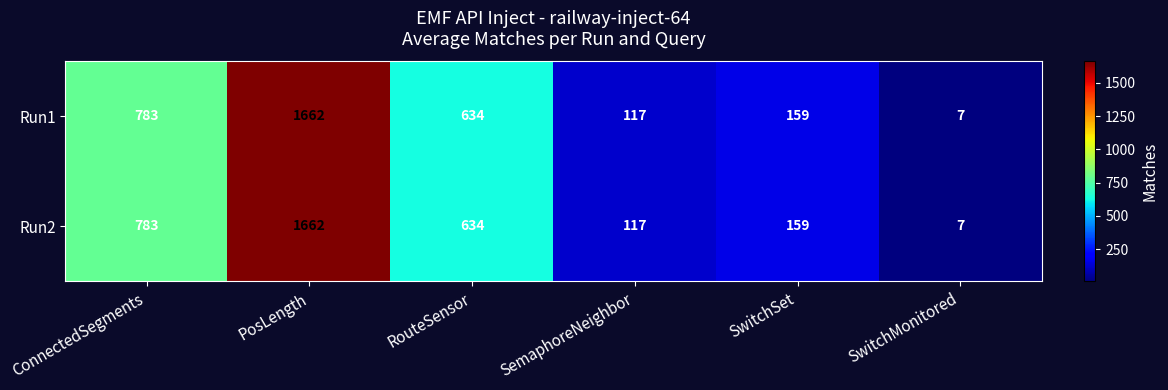

Which category has the highest value across all series?

PosLength